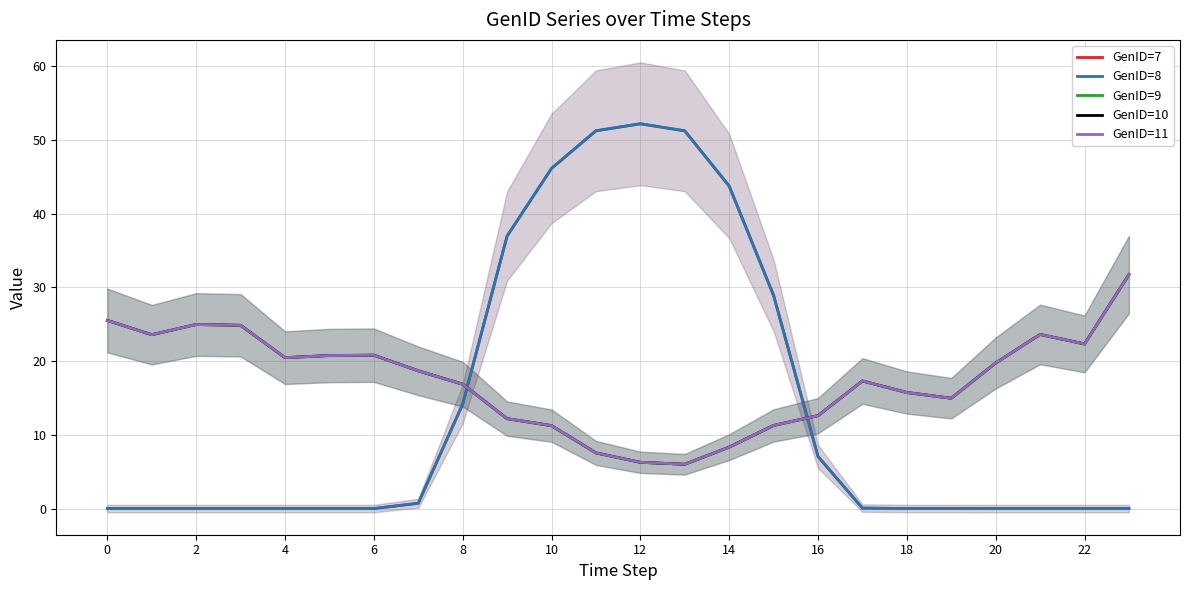

Reading left to right, extract all data points from this chart.

GenID=7: 0.0	0.0	0.0	0.0	0.0	0.0	0.0	0.7	14.2	37.0	46.1	51.2	52.2	51.2	43.7	28.9	7.1	0.1	0.0	0.0	0.0	0.0	0.0	0.0
GenID=8: 0.0	0.0	0.0	0.0	0.0	0.0	0.0	0.7	14.2	37.0	46.1	51.2	52.2	51.2	43.7	28.9	7.1	0.1	0.0	0.0	0.0	0.0	0.0	0.0
GenID=9: 25.5	23.6	25.0	24.9	20.5	20.8	20.8	18.7	16.9	12.2	11.2	7.5	6.3	6.0	8.3	11.3	12.6	17.3	15.7	15.0	19.7	23.6	22.3	31.7
GenID=10: 25.5	23.6	25.0	24.9	20.5	20.8	20.8	18.7	16.9	12.2	11.2	7.5	6.3	6.0	8.3	11.3	12.6	17.3	15.7	15.0	19.7	23.6	22.3	31.7
GenID=11: 25.5	23.6	25.0	24.9	20.5	20.8	20.8	18.7	16.9	12.2	11.2	7.5	6.3	6.0	8.3	11.3	12.6	17.3	15.7	15.0	19.7	23.6	22.3	31.7